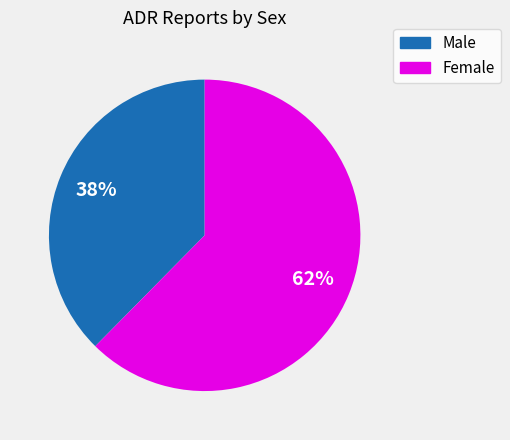

Rank the categories by value from highest to lowest.

Female, Male